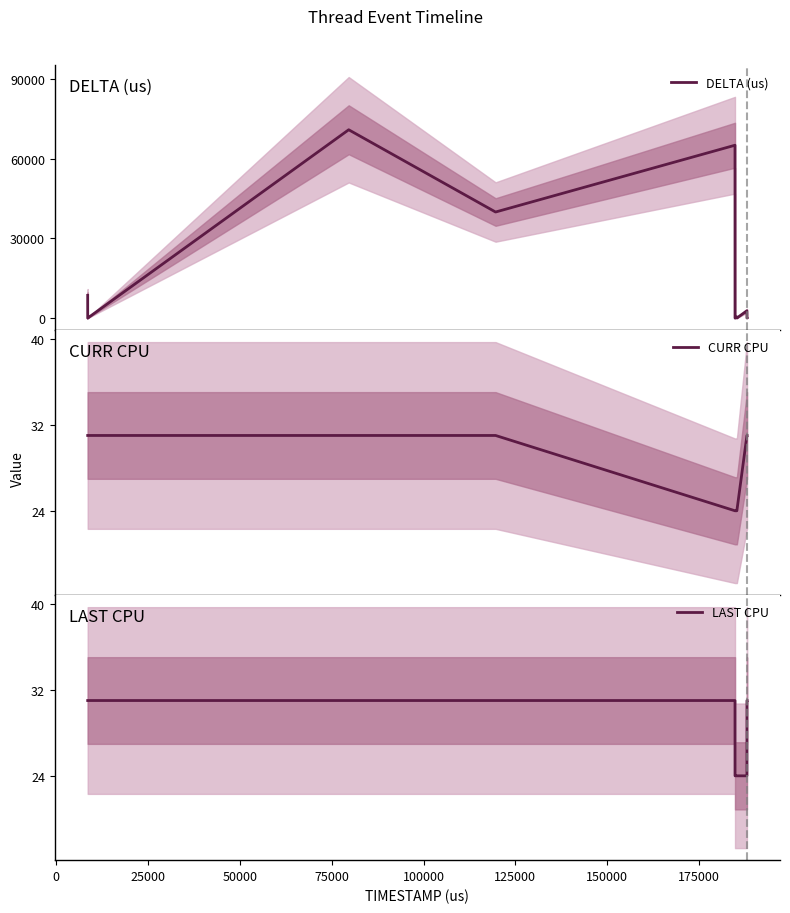

What is the difference between the maximum and minimum values in the LAST CPU series?

7